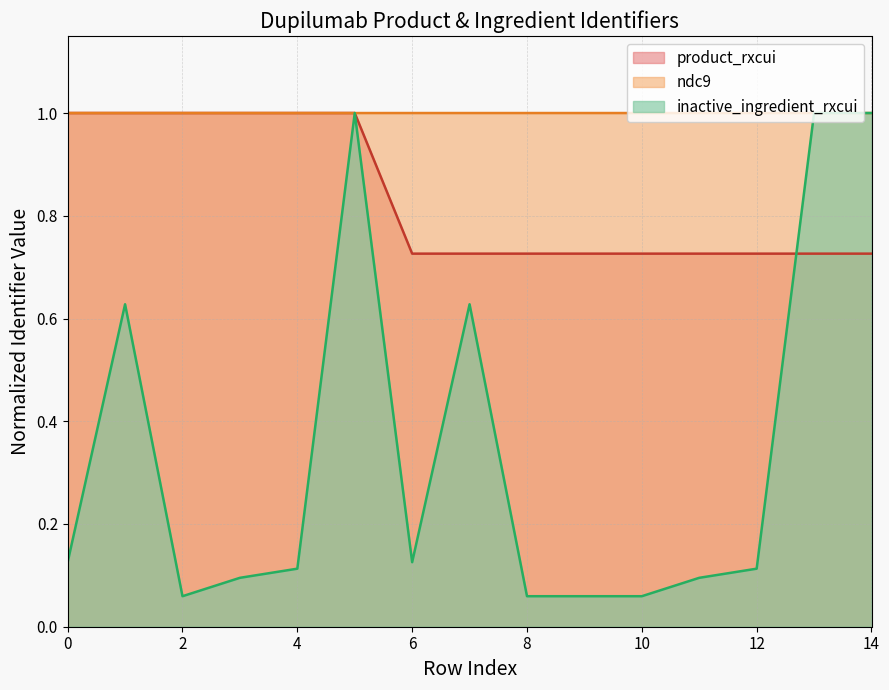

Does the chart have visible grid lines?

Yes